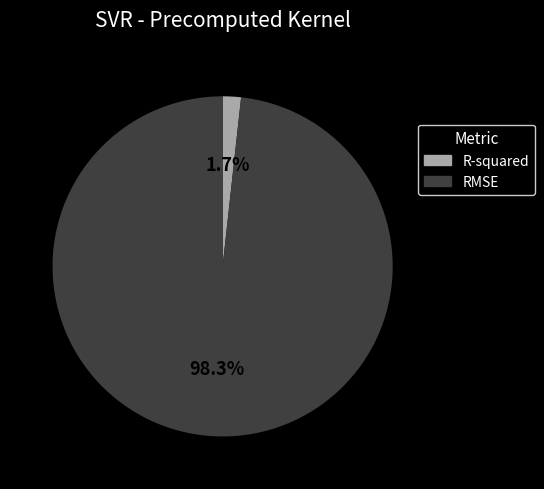

How many slices are in this pie chart?

2